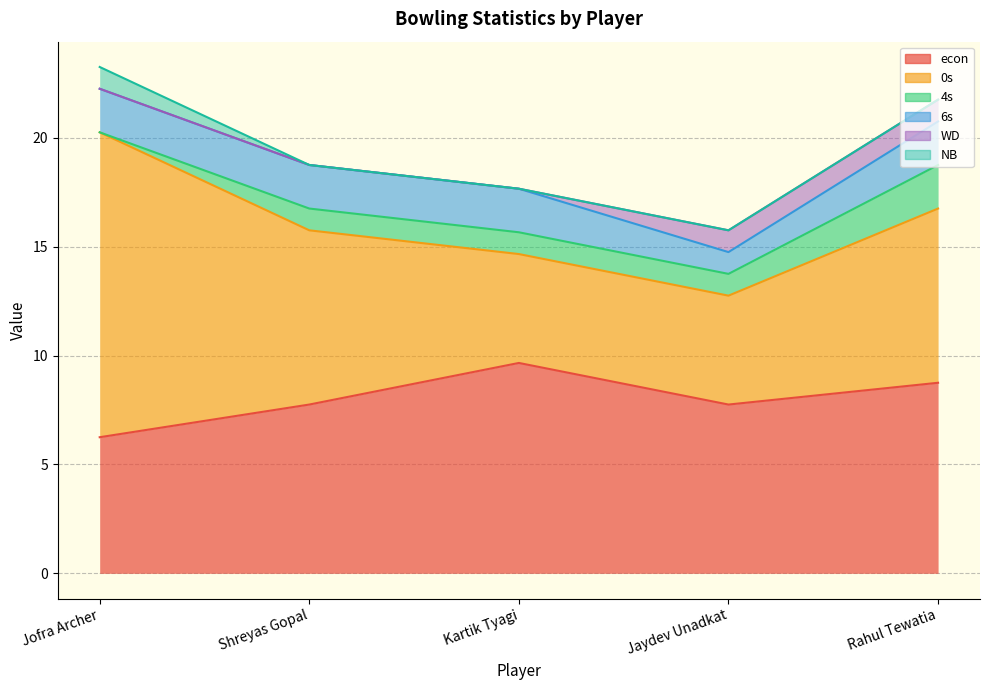

List the labels in order of 6s value, largest first.

Jofra Archer, Shreyas Gopal, Kartik Tyagi, Rahul Tewatia, Jaydev Unadkat